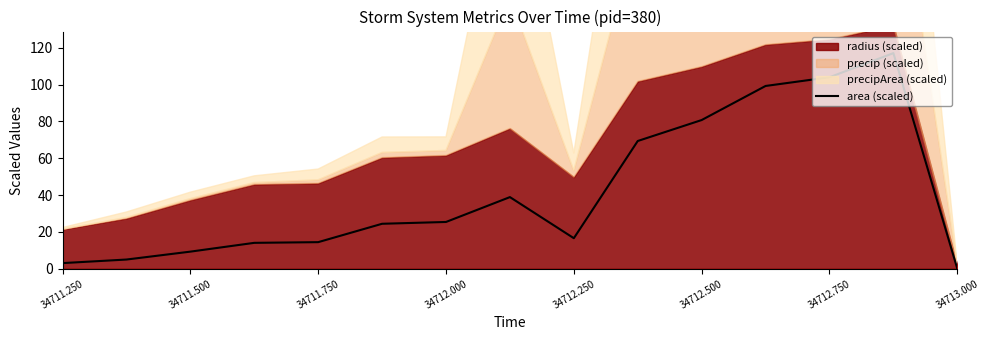

Which category has the lowest value in the area (scaled) series?

34713.000